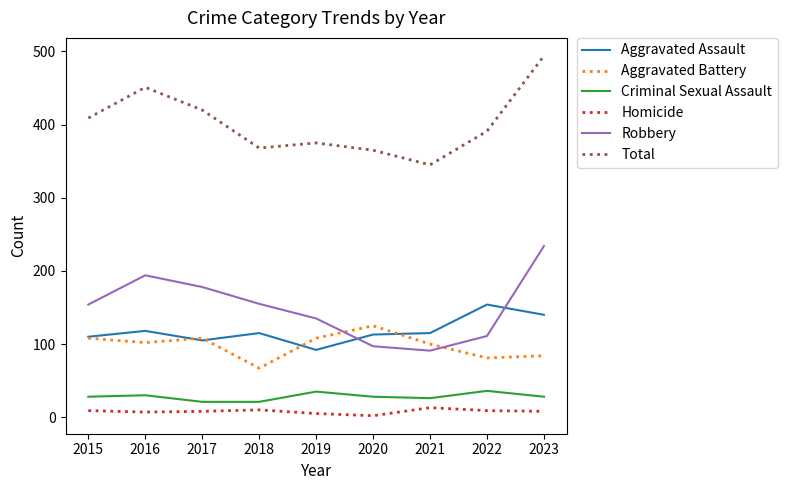

Rank the series at 2018 from highest to lowest value.

Total, Robbery, Aggravated Assault, Aggravated Battery, Criminal Sexual Assault, Homicide